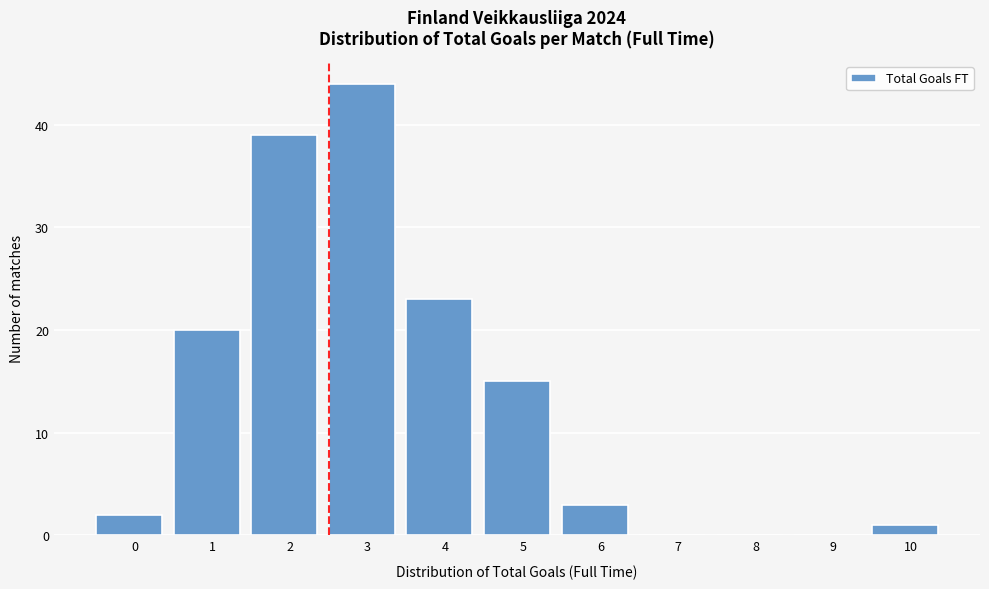

Reading right to left, what are all the values shown in this chart?

10=1	9=0	8=0	7=0	6=3	5=15	4=23	3=44	2=39	1=20	0=2